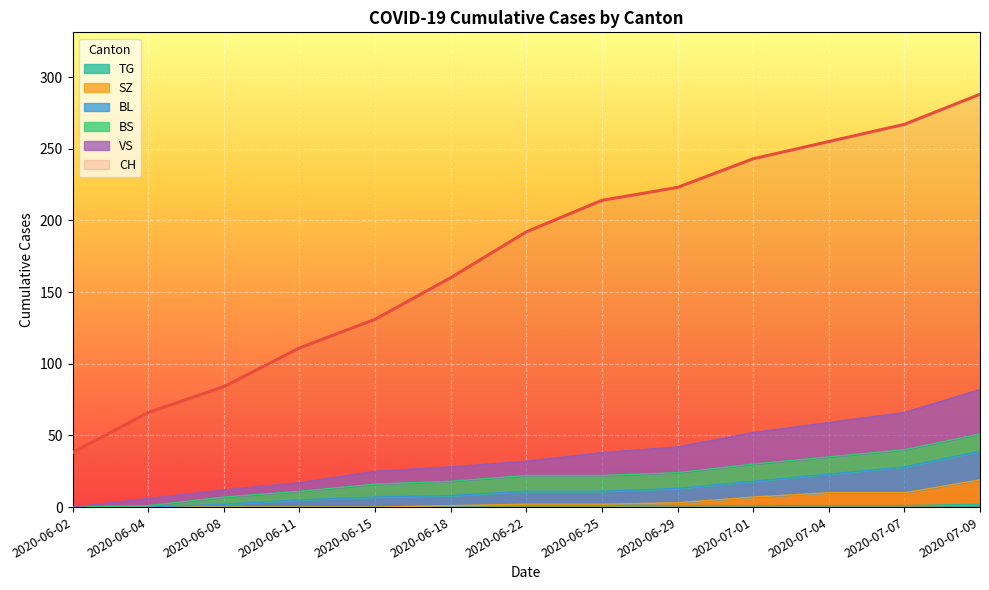

Is it true that CH equals 288 at 2020-07-09?

True